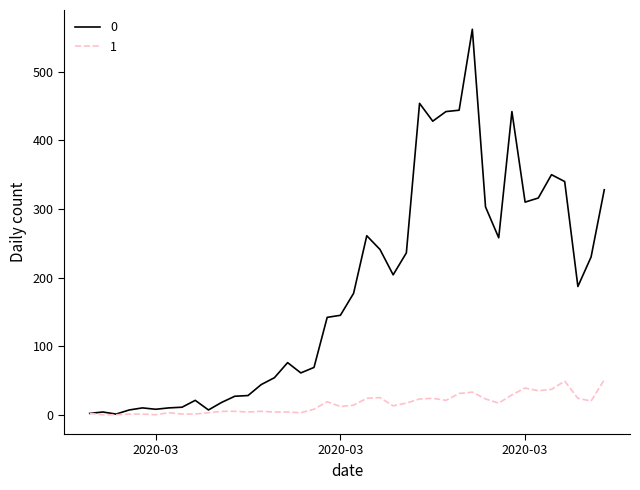

Rank the series by their average value, from lowest to highest.

1, 0